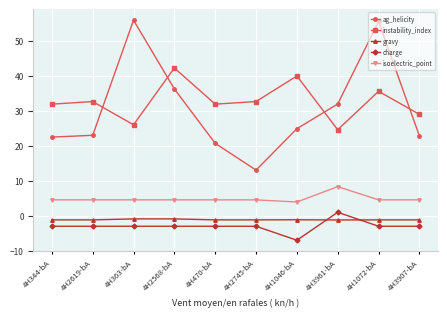

What position from the left is 4H3961-bA?

8